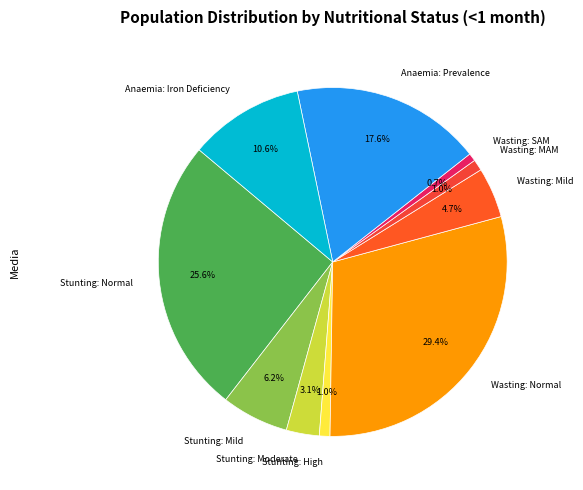

The Anaemia: Prevalence slice represents 9% of the pie. True or false?

False